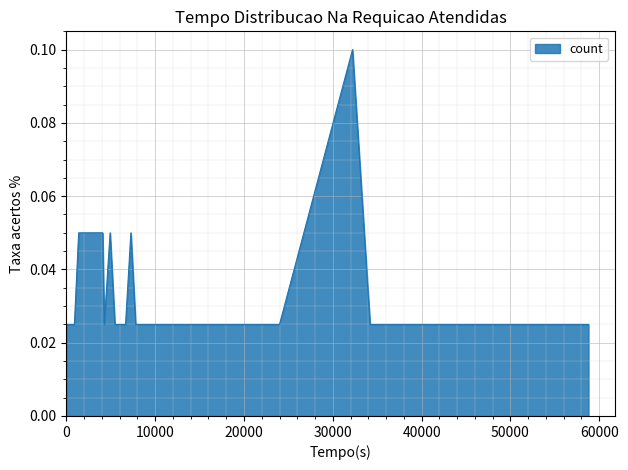

How many series are shown in this chart?

1